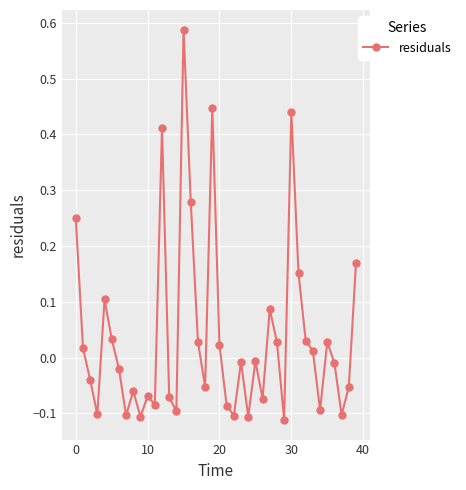

True or false: the data has more than 0 interior local peaks.

True